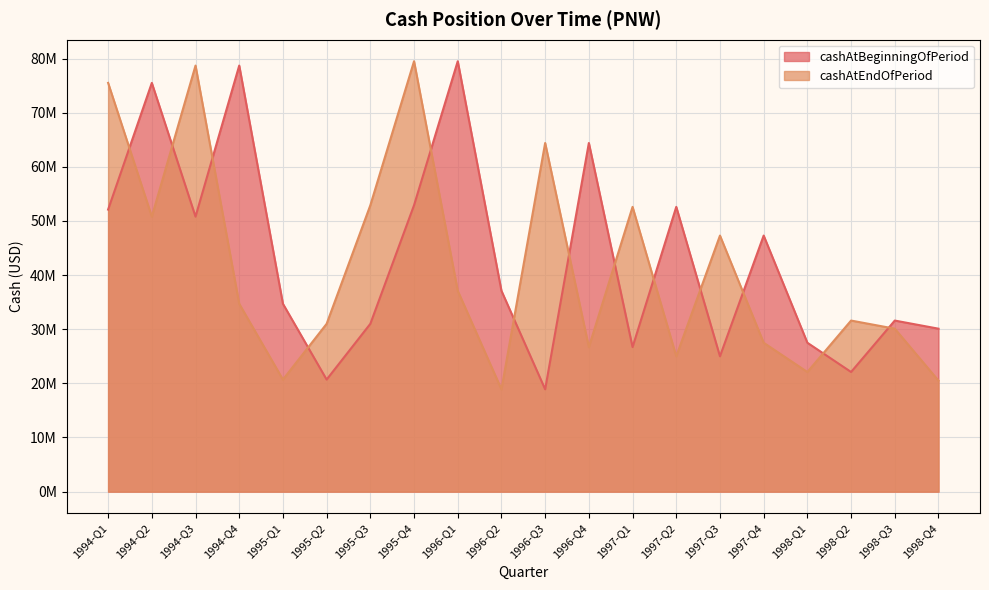

True or false: cashAtBeginningOfPeriod and cashAtEndOfPeriod cross at least once.

True